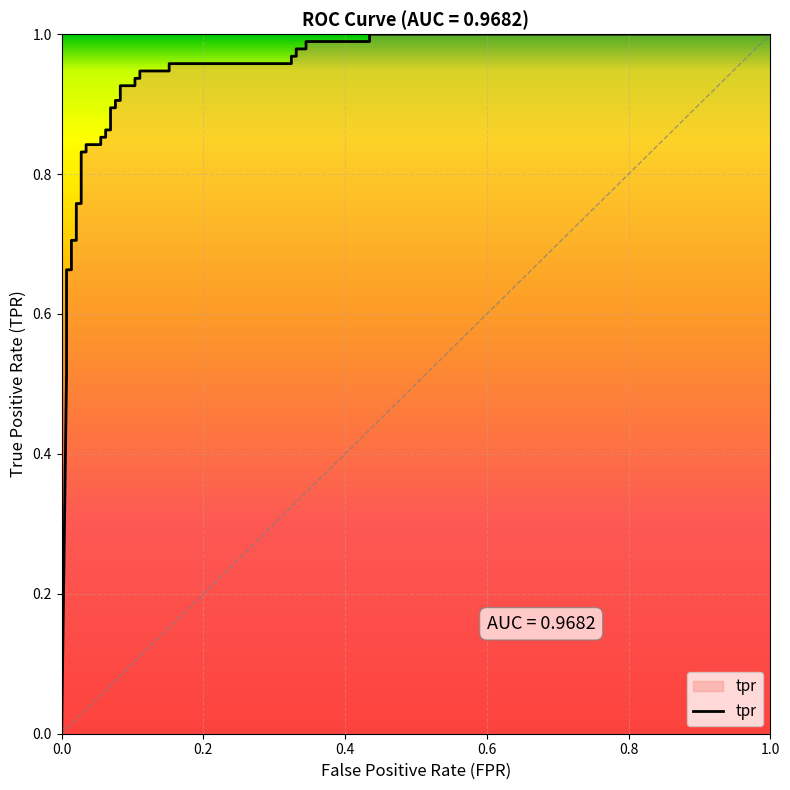

What is the value of the 33rd point from the left?

1.0